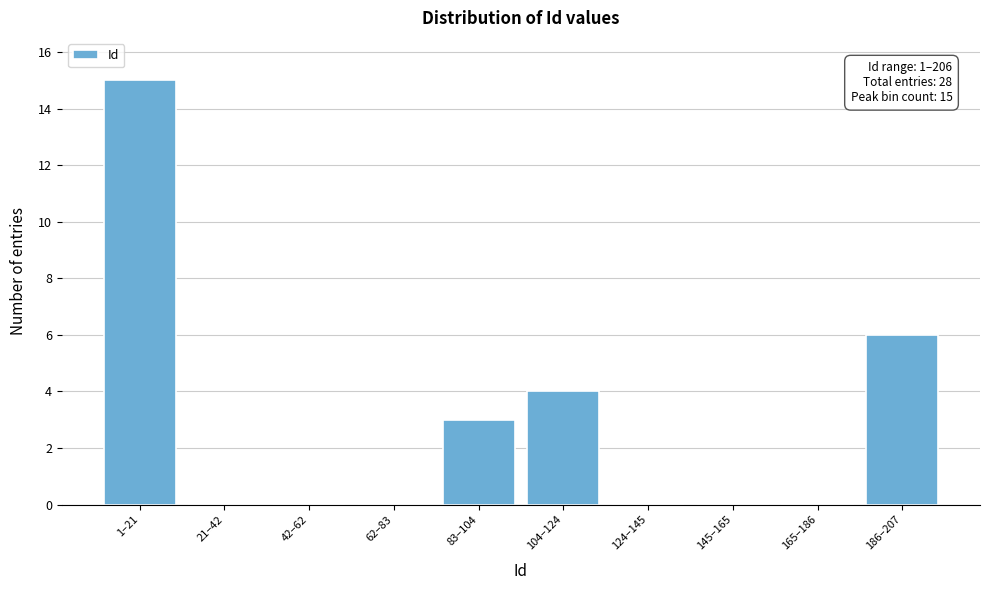

Reading left to right, list all the values displayed in this chart.

1–21=15	21–42=0	42–62=0	62–83=0	83–104=3	104–124=4	124–145=0	145–165=0	165–186=0	186–207=6